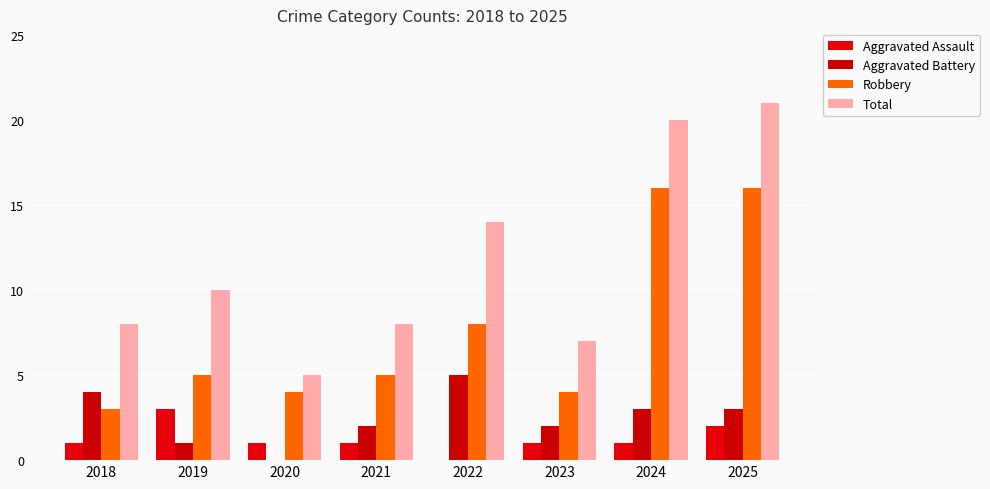

Reading left to right, list all the values displayed in this chart.

Aggravated Assault: 1	3	1	1	0	1	1	2
Aggravated Battery: 4	1	0	2	5	2	3	3
Robbery: 3	5	4	5	8	4	16	16
Total: 8	10	5	8	14	7	20	21